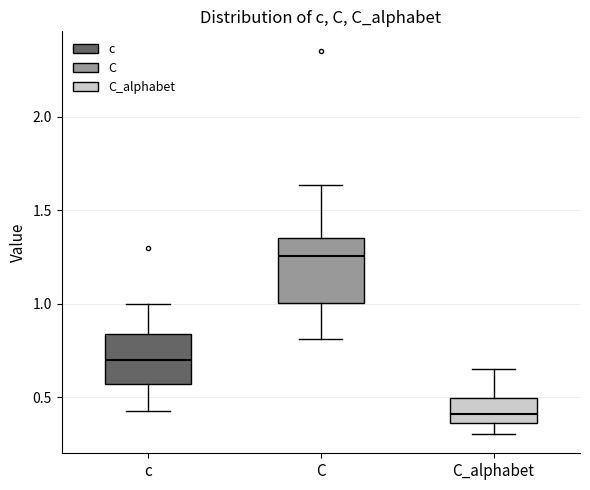

Where does the upper whisker of the box for C_alphabet end on the y-axis? The values are not printed on the chart, so give them approximately, as read against the axis.

0.65